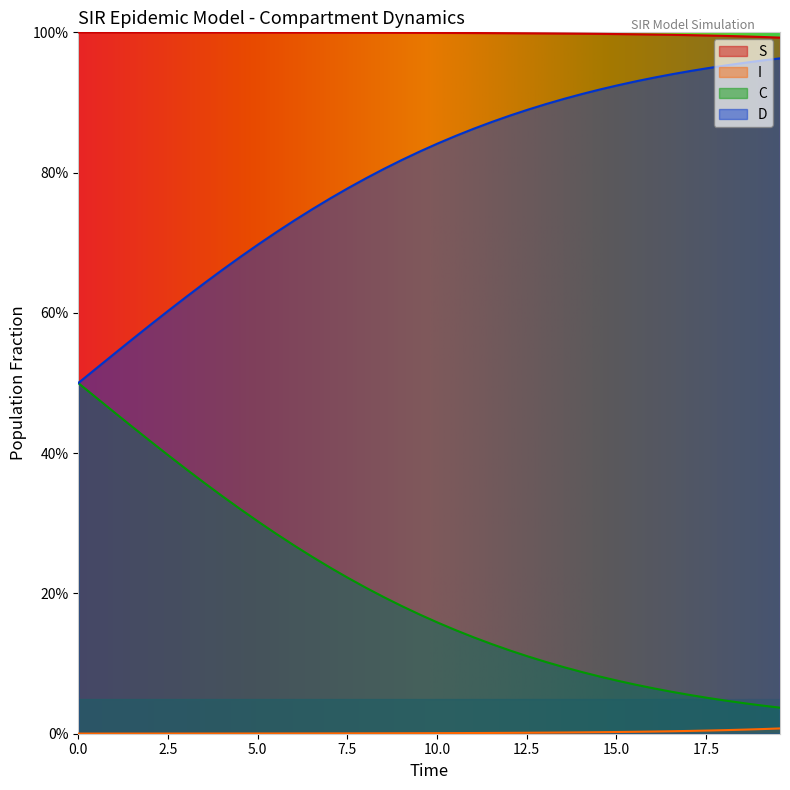

True or false: C and I intersect in this chart.

False